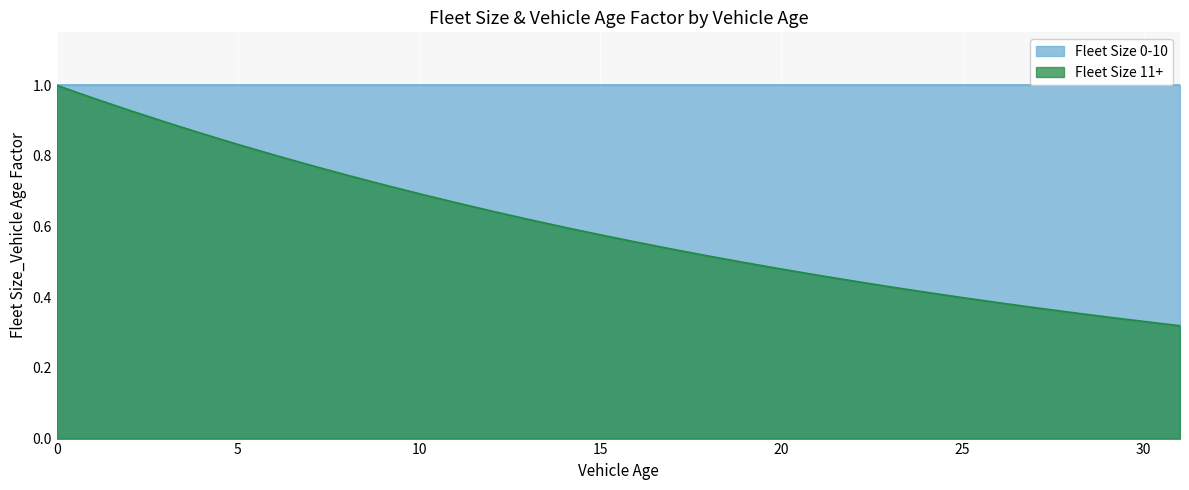

What is the minimum value shown in the chart?

0.3